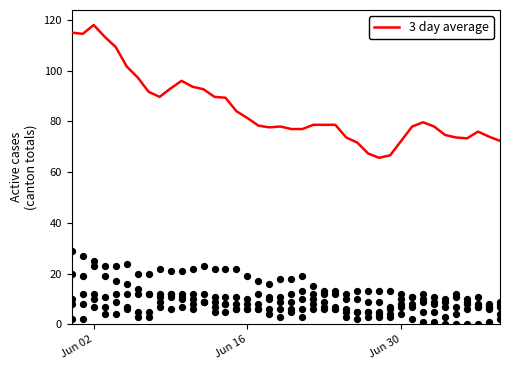

What is the minimum value for 3 day average?

65.7